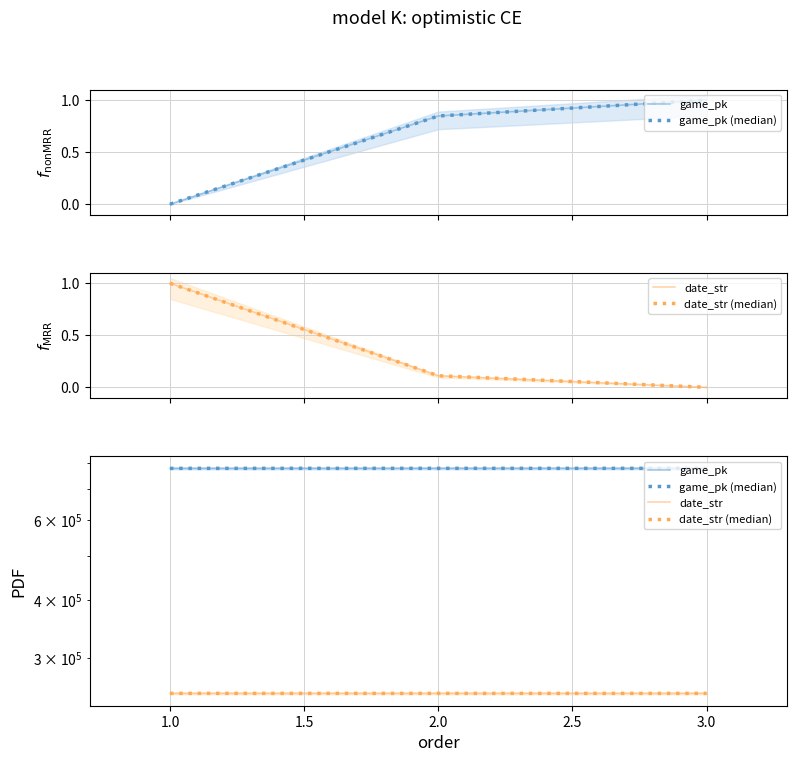

What are all the series names shown in the legend?

game_pk, game_pk (median), date_str, date_str (median)